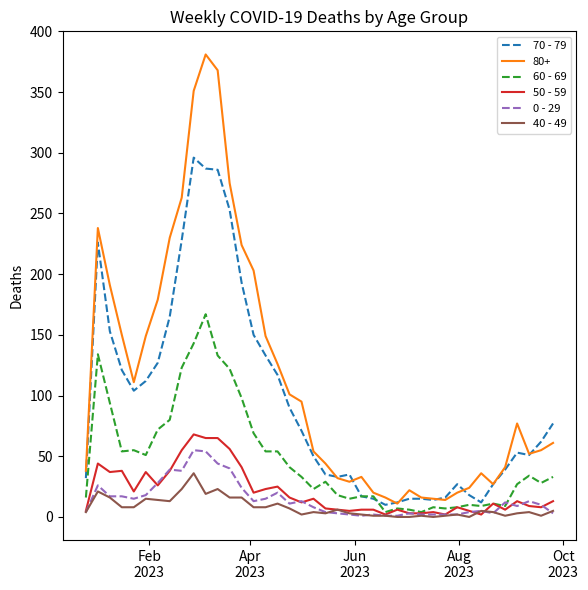

Which series has the largest range (max minus min)?

80+